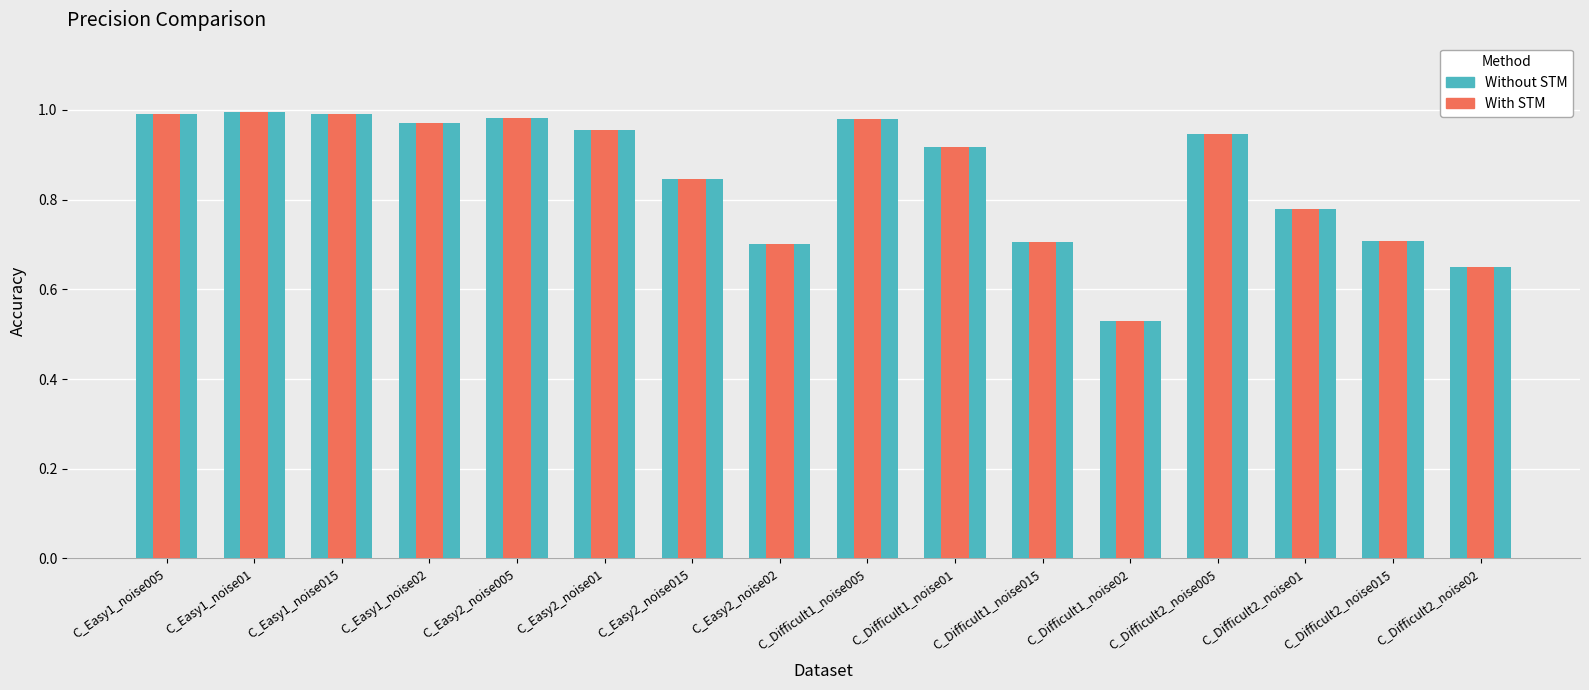

What is the sum of all Without STM values?

13.6